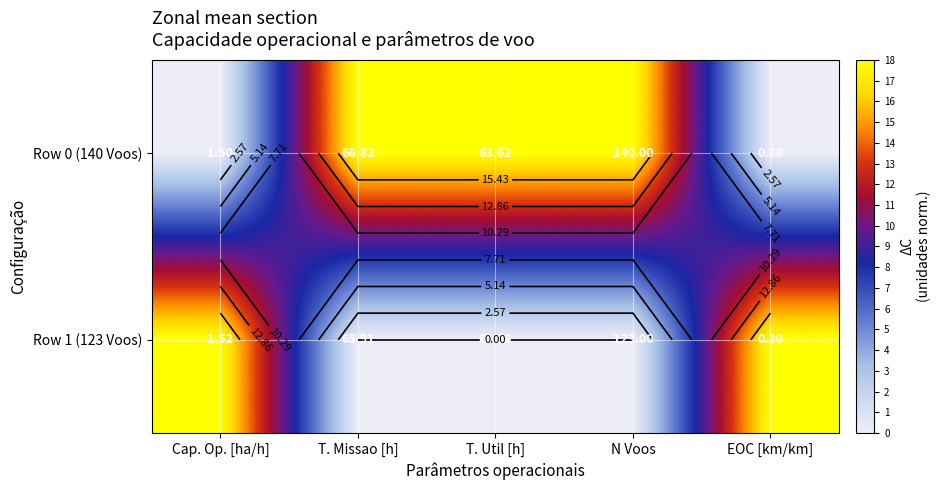

What is the difference between the highest and lowest values at EOC [km/km]?

18